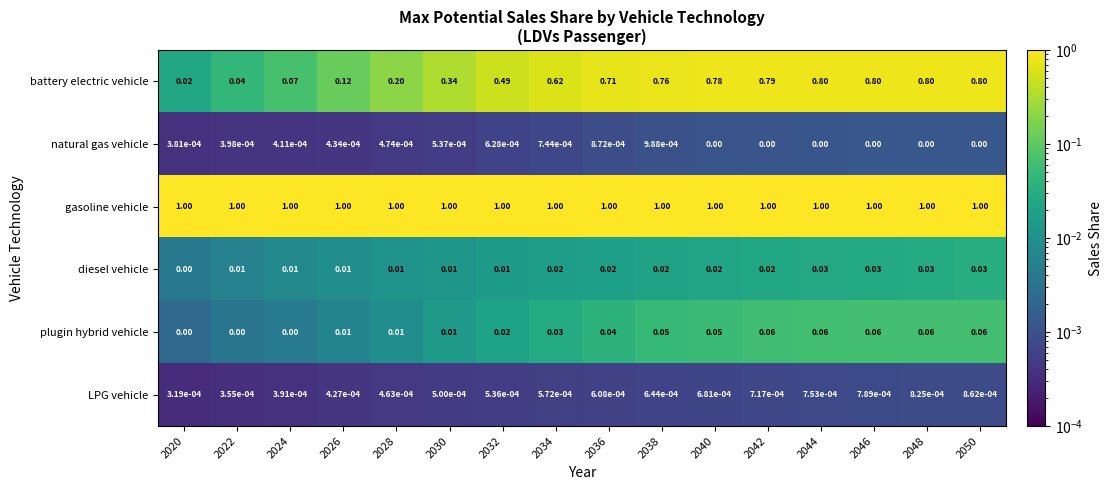

What is the total value across all series at 2036?

1.8